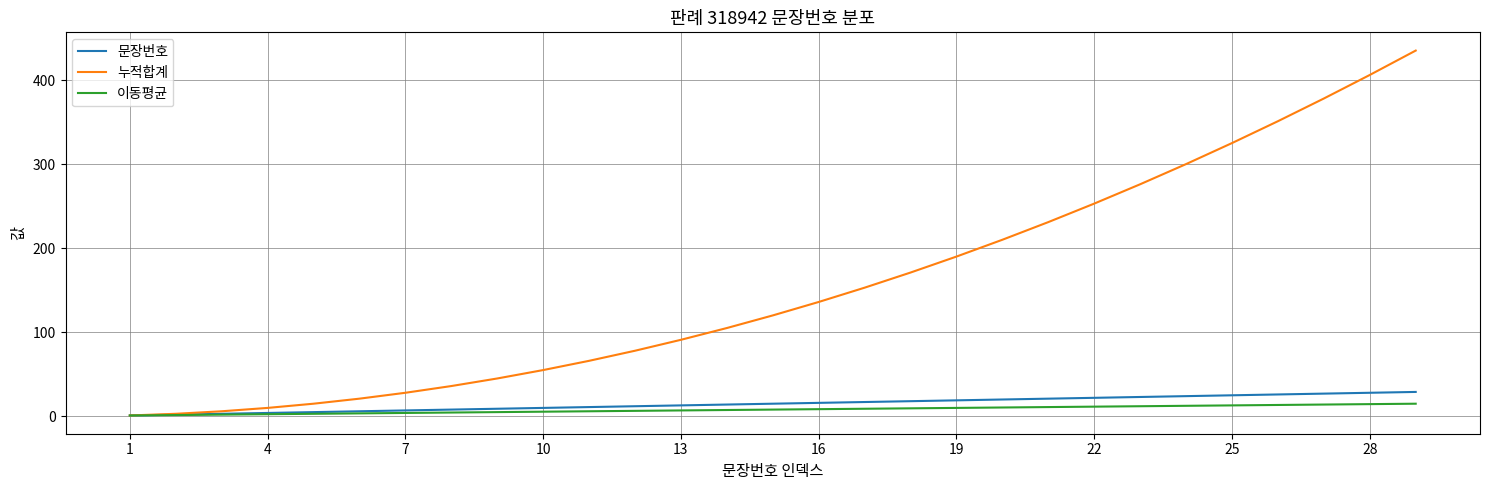

Which series has the largest range (max minus min)?

누적합계